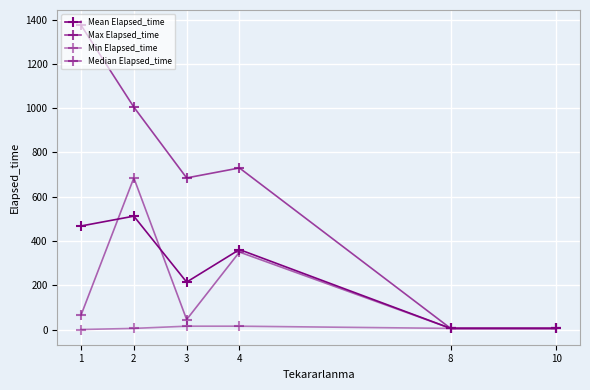

True or false: Max Elapsed_time and Mean Elapsed_time cross at least once.

False